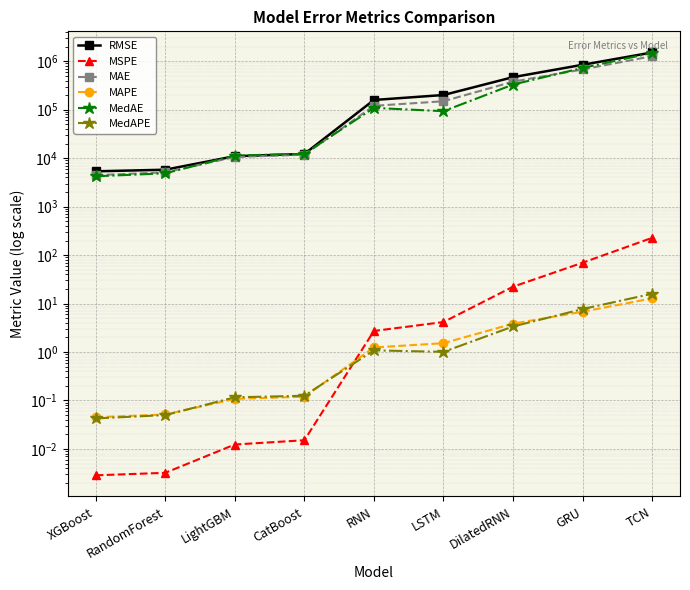

What is the difference between the second highest and second lowest values in the RMSE series?

839126.8